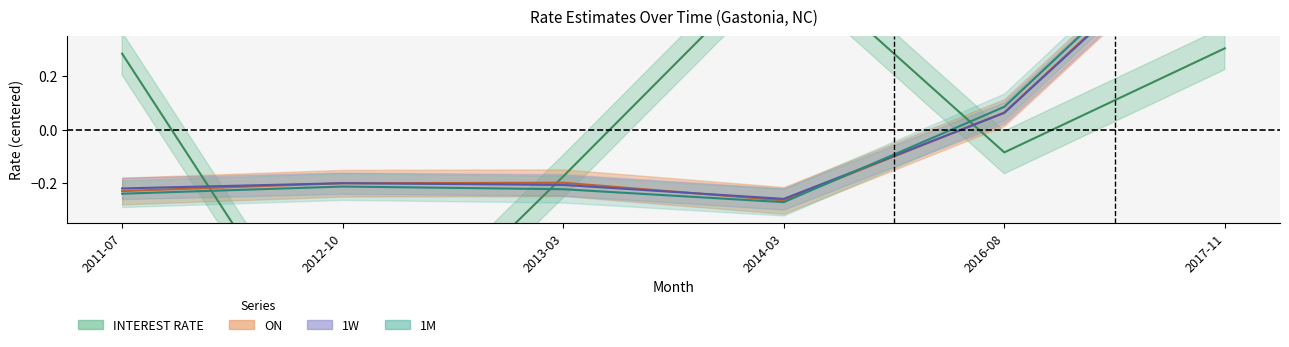

How many data points in ON are less than 0?

4